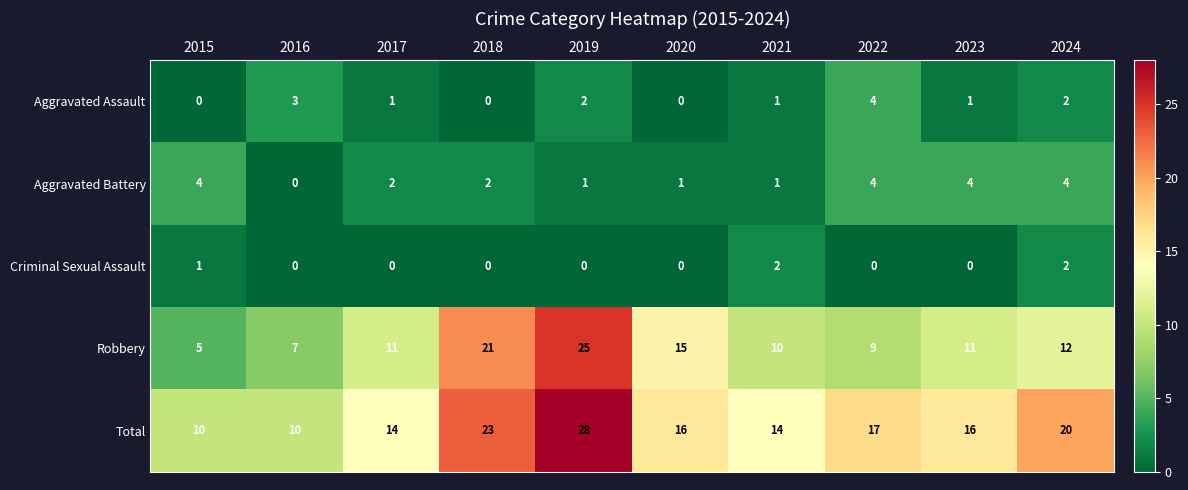

How many Aggravated Battery values are between 1 and 4?

9